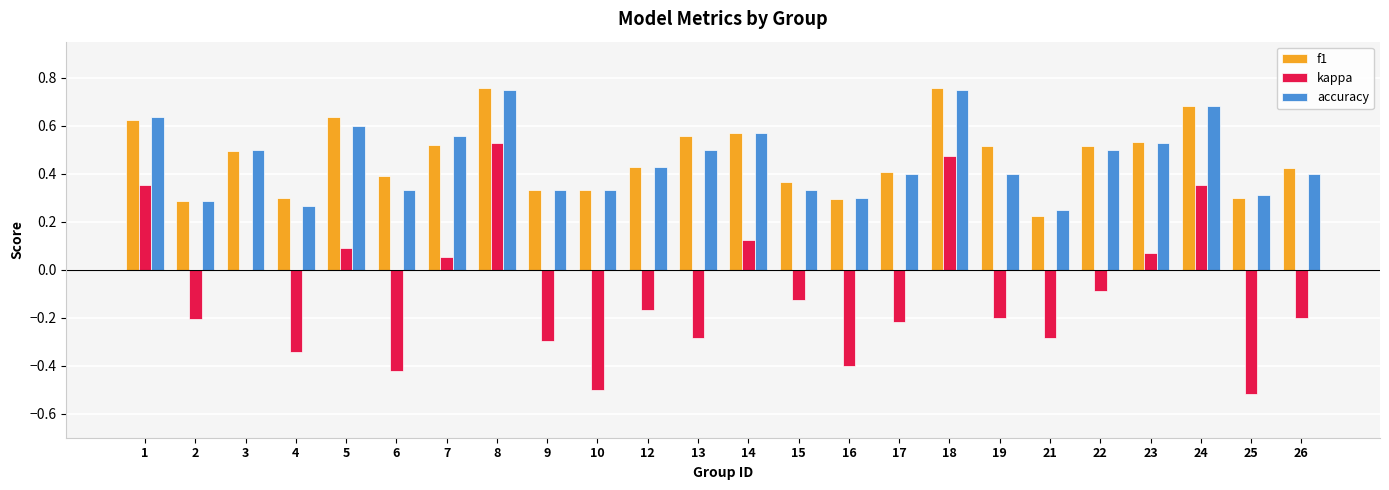

Between 3 and 4, which series saw the biggest shift?

kappa